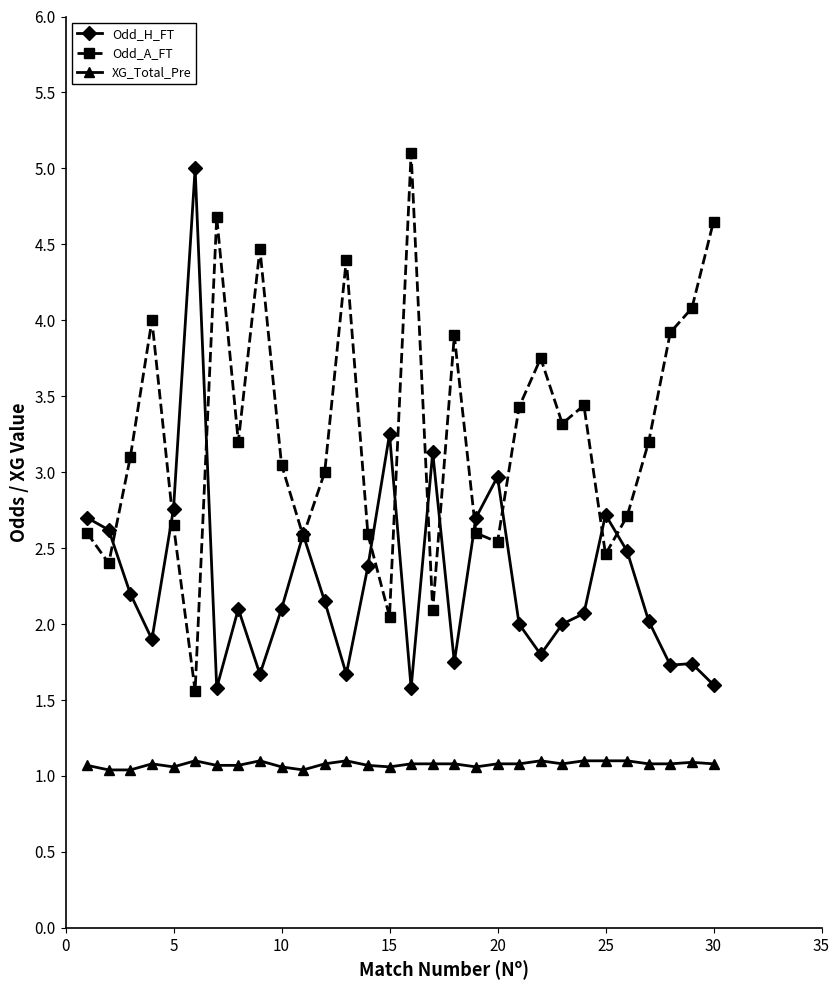

What is the difference between the maximum and second lowest values in the XG_Total_Pre series?

0.1